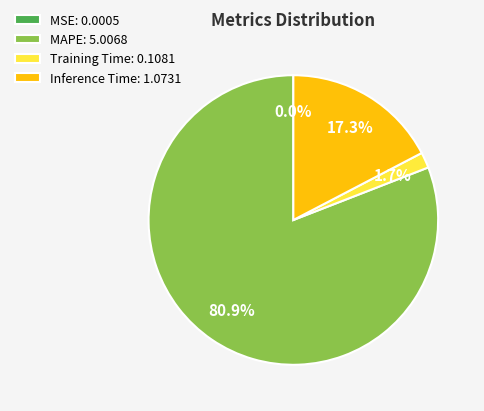

Between Training Time: 0.1081 and MAPE: 5.0068, which is larger?

MAPE: 5.0068